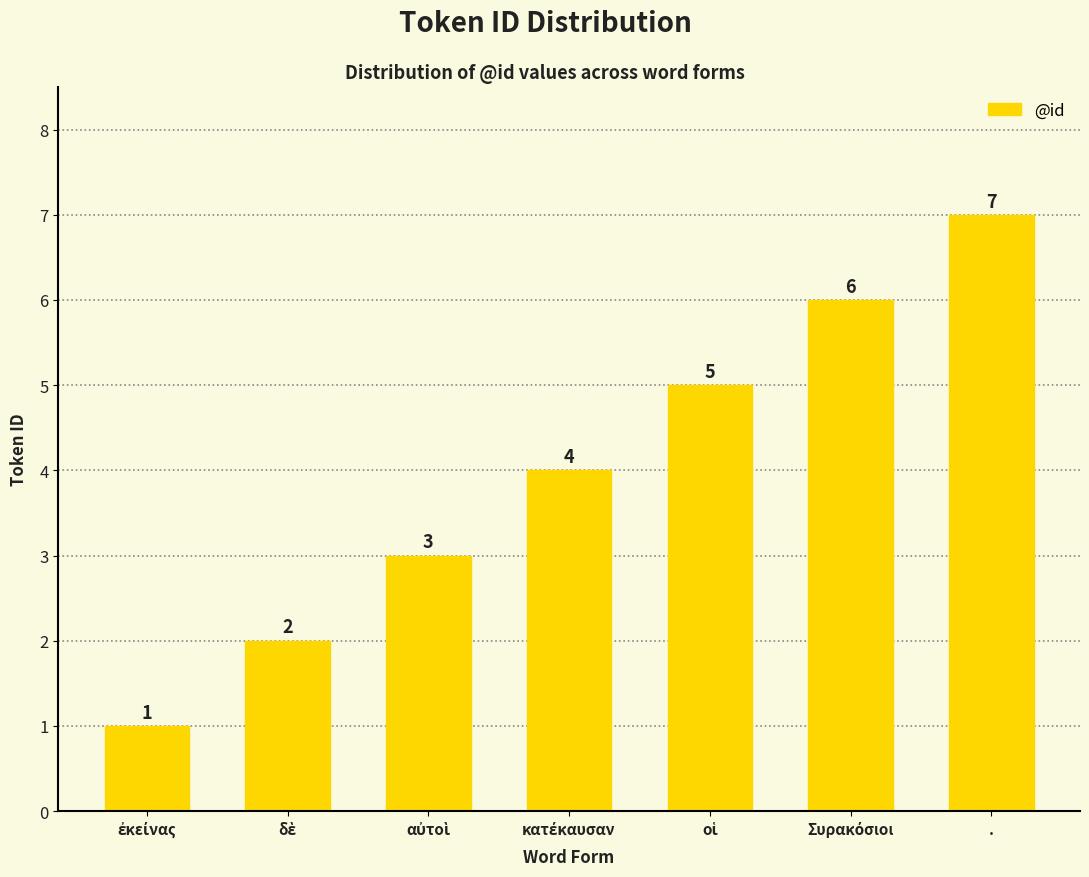

Which label corresponds to the largest value in the chart?

.